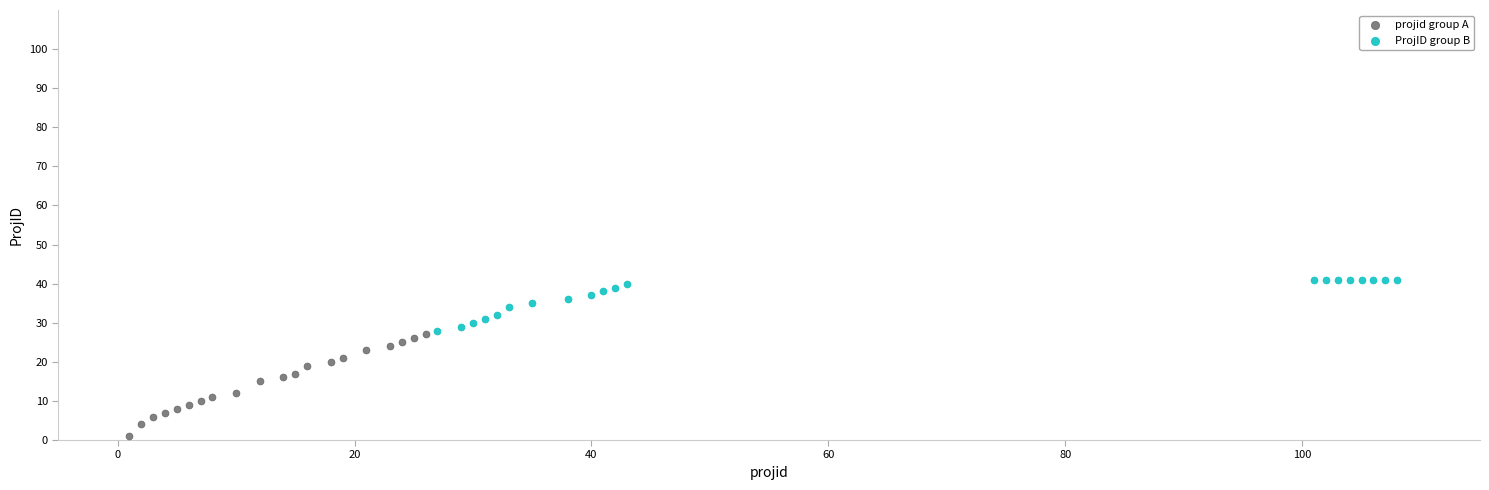

Which series contains the highest Y value?

ProjID group B